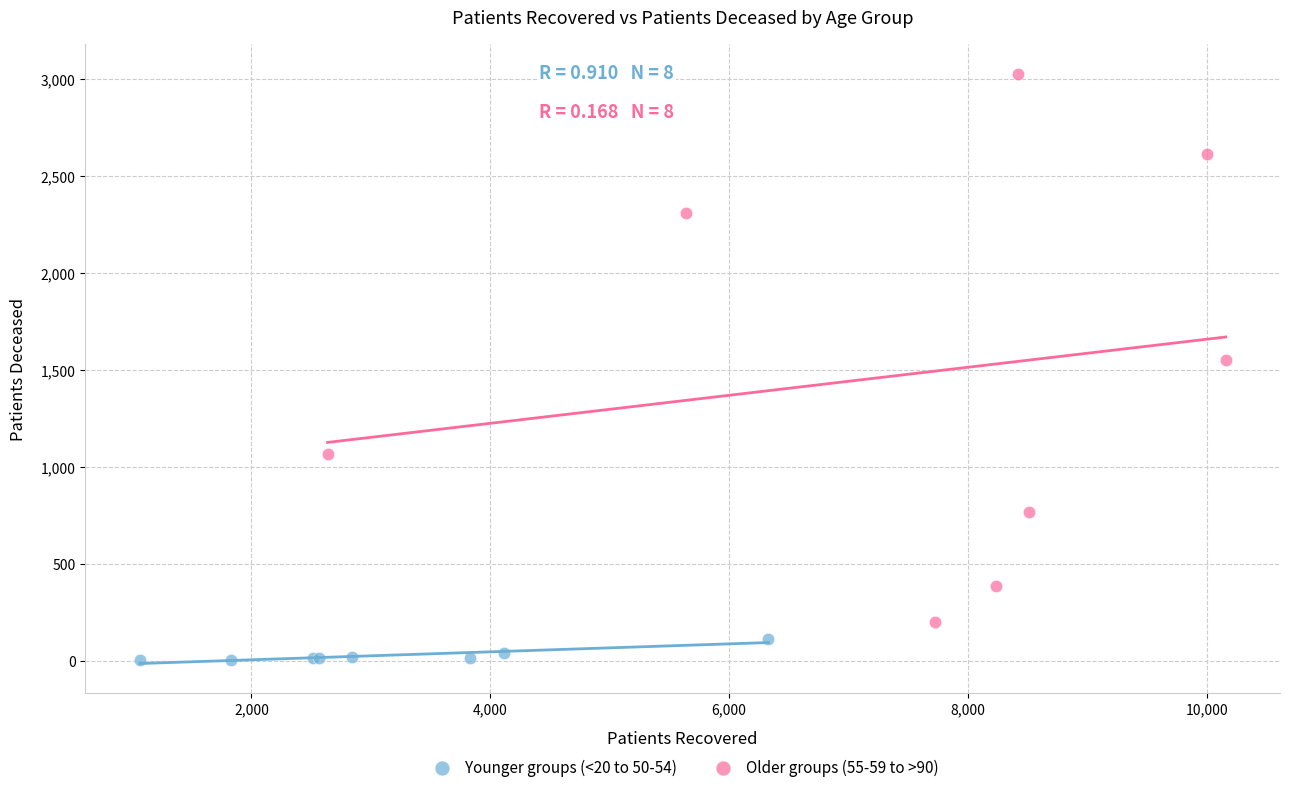

Which series reaches the minimum Y coordinate?

Younger groups (<20 to 50-54)